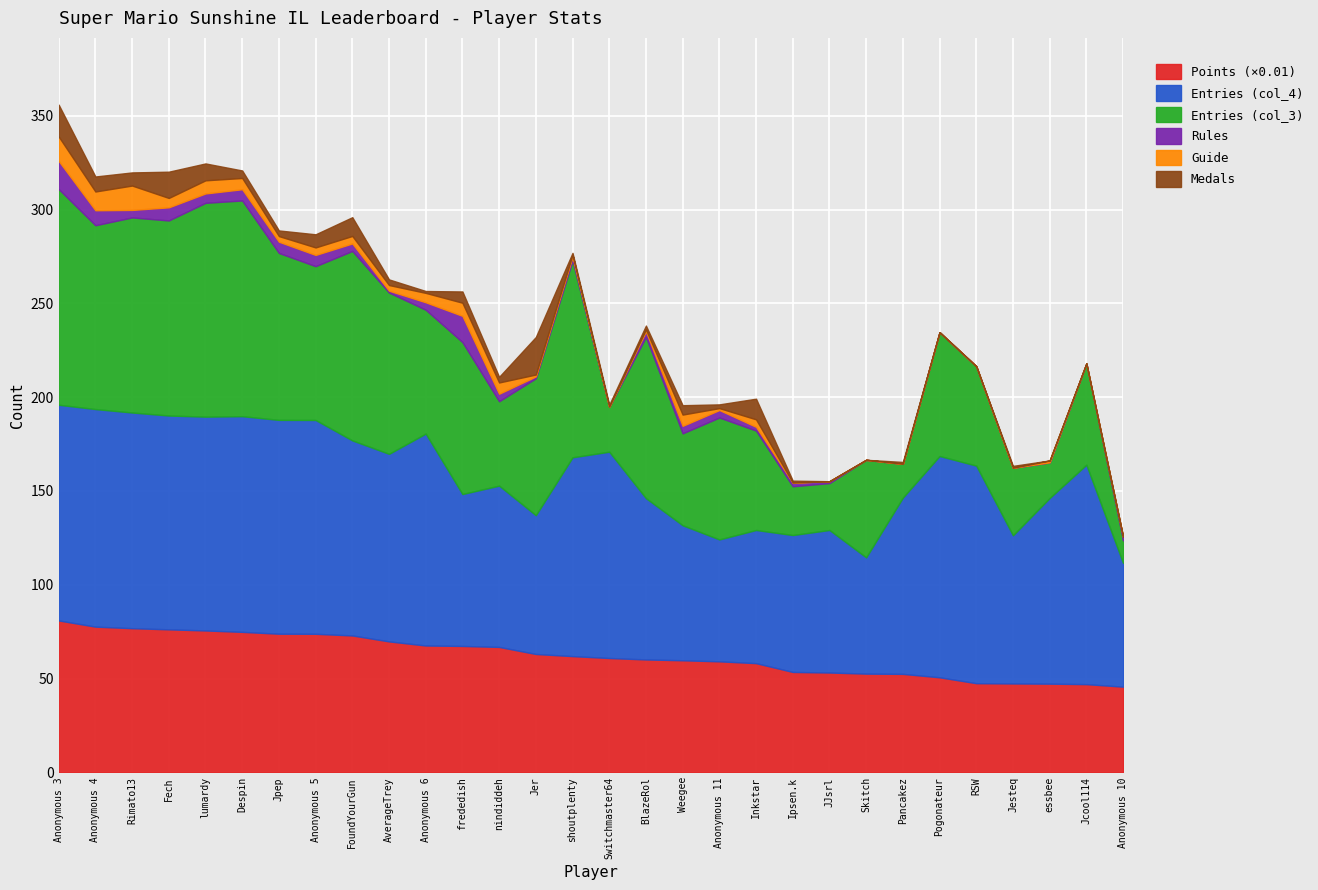

What is the label of the 5th point from the right?

RSW